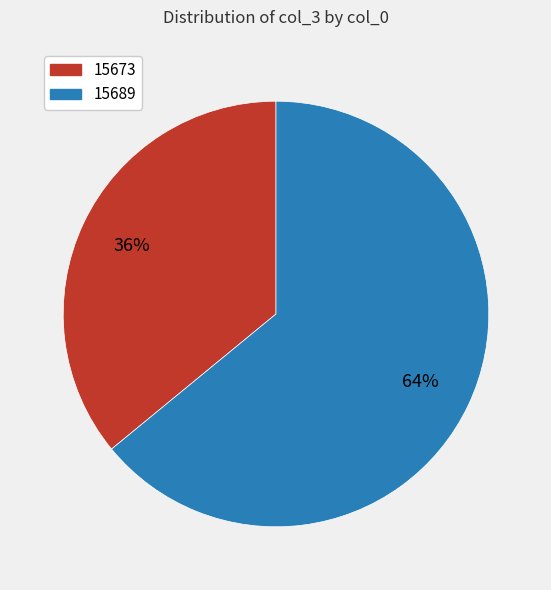

Is there a majority slice in this chart?

Yes